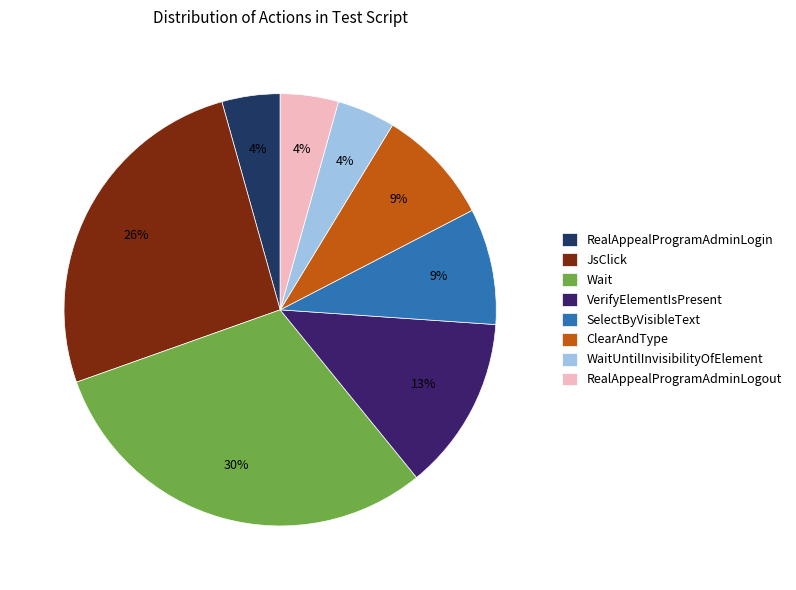

To the nearest percent, what is the difference between the largest and smallest slice percentages?

26%